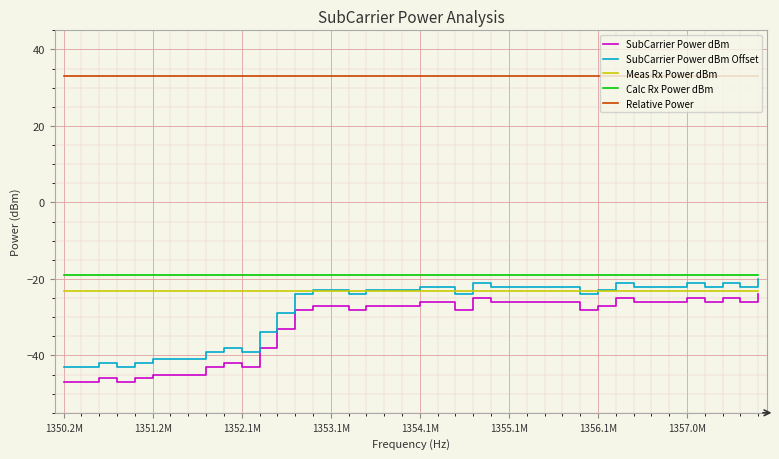

Rank the series by their maximum value, from highest to lowest.

Relative Power, Calc Rx Power dBm, SubCarrier Power dBm Offset, Meas Rx Power dBm, SubCarrier Power dBm